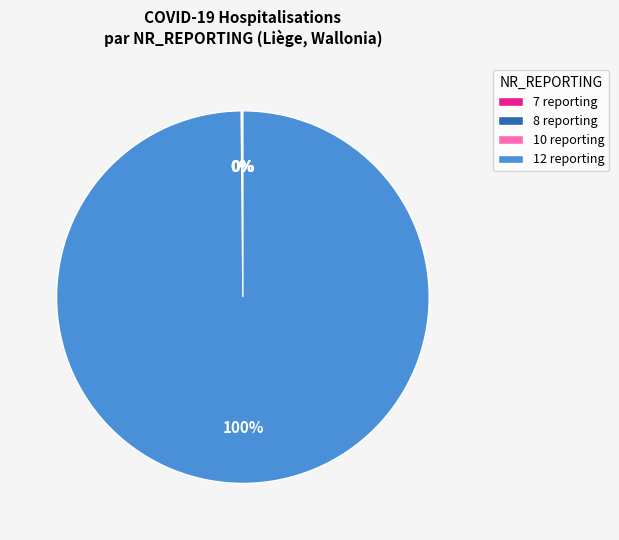

Which slice is the largest?

12 reporting